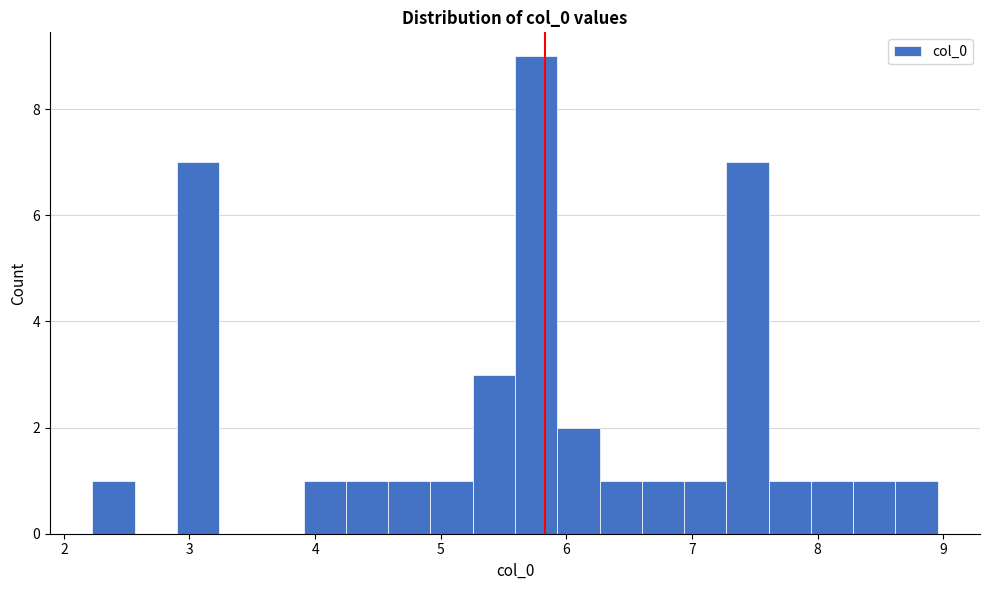

Read against the x-axis, roughly where is the centre of the tallest bar?

5.8